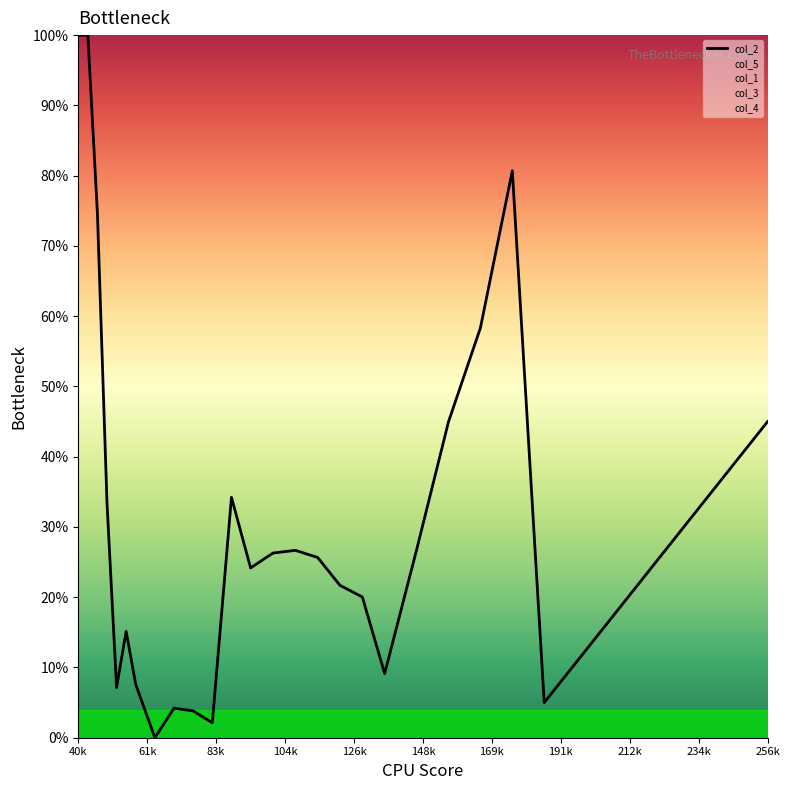

What is the average value?

31.0